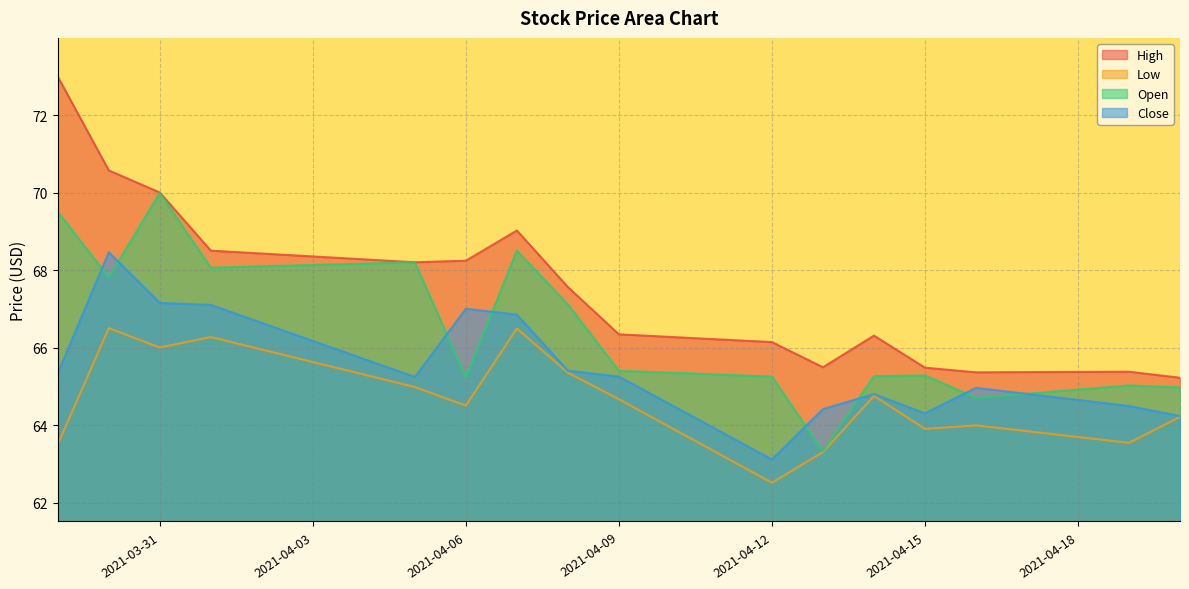

What is the spread (max minus min) of values at 2021-04-16?

1.4